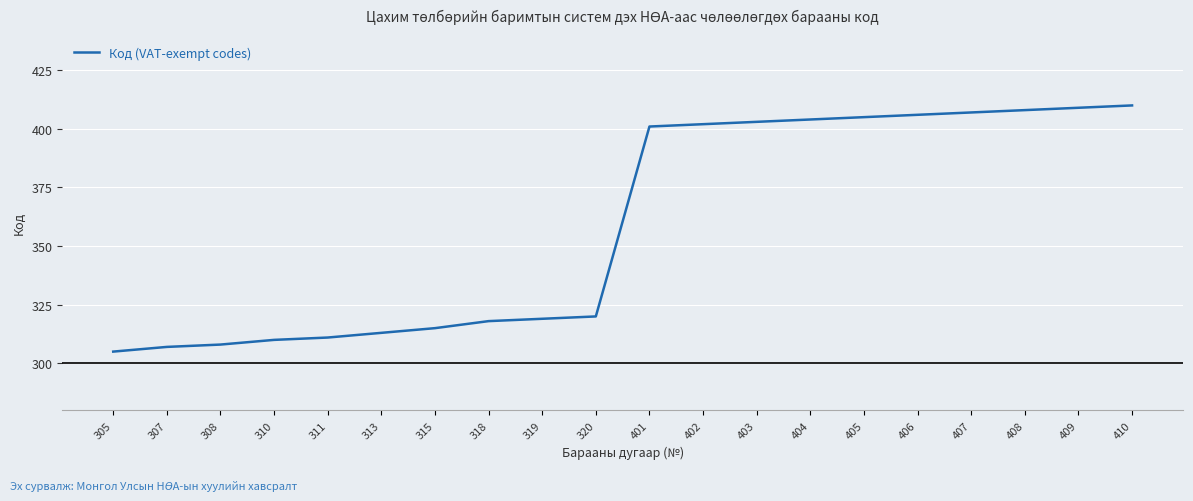

Reading right to left, extract all data points from this chart.

410	409	408	407	406	405	404	403	402	401	320	319	318	315	313	311	310	308	307	305